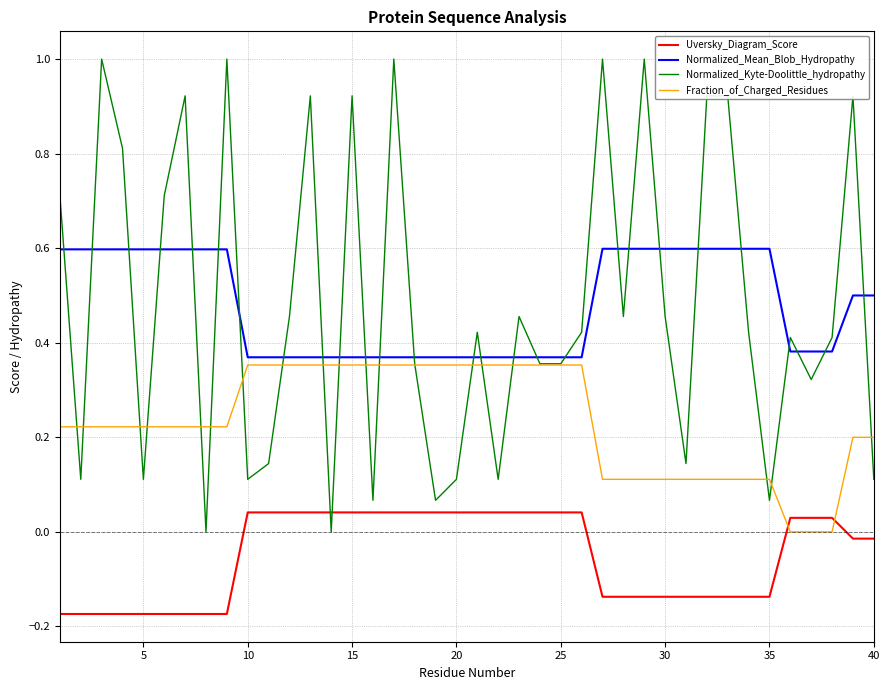

Which series has the largest range (max minus min)?

Normalized_Kyte-Doolittle_hydropathy